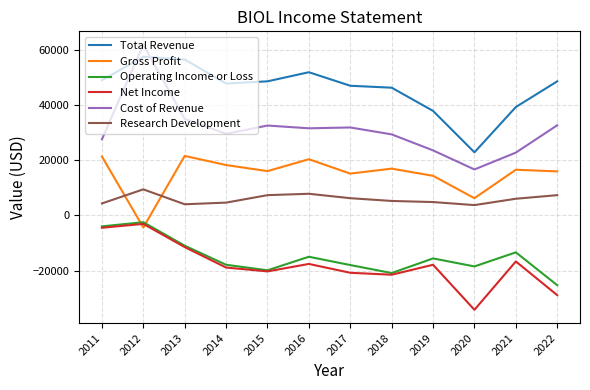

Is this an area chart (filled region under the line)?

No